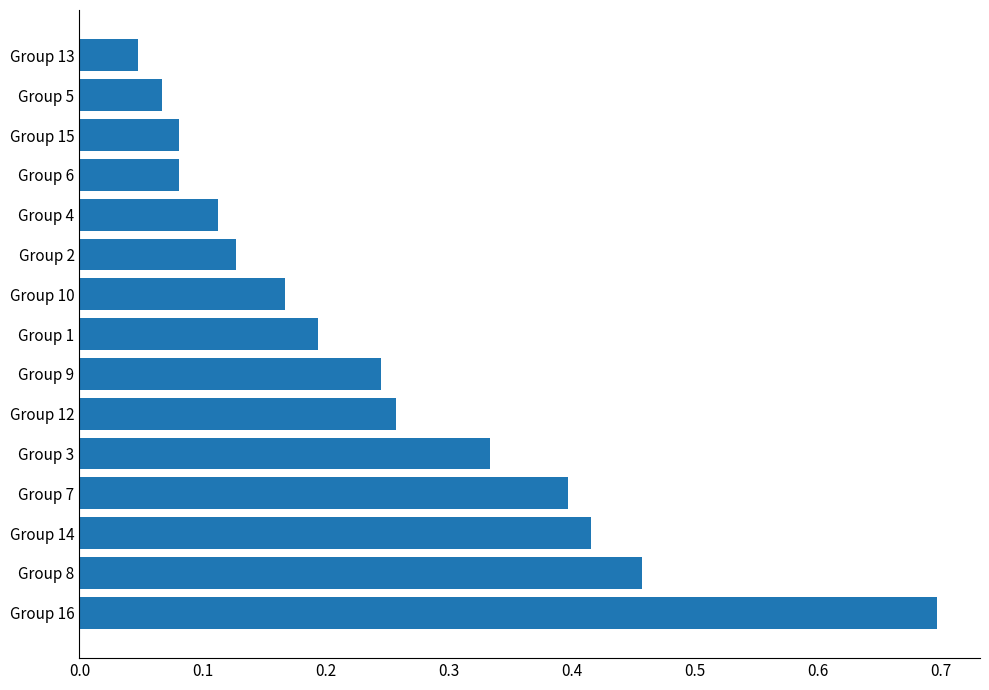

What is the maximum value shown in the chart?

0.7